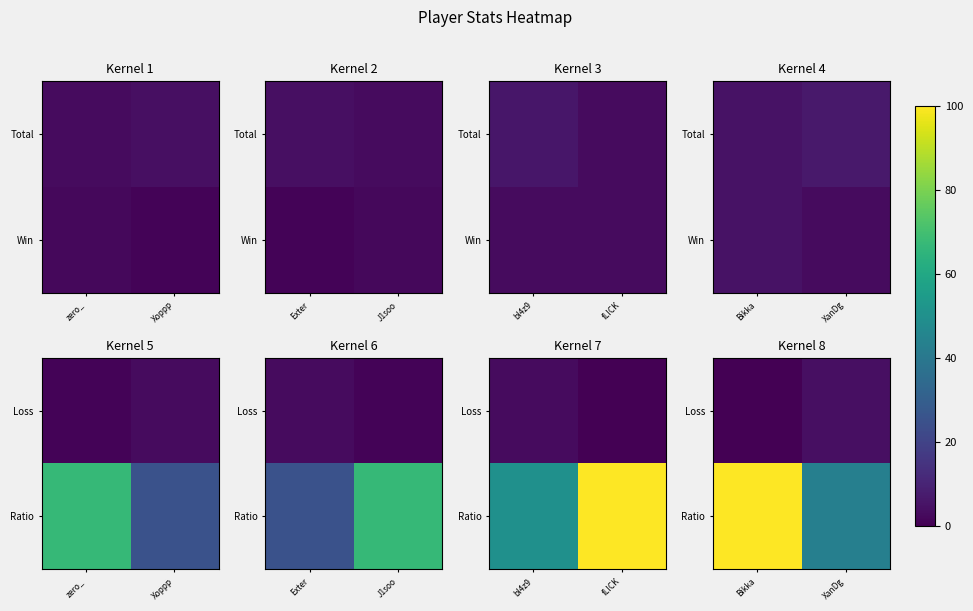

At which category is the sum across all series the highest?

Bikka